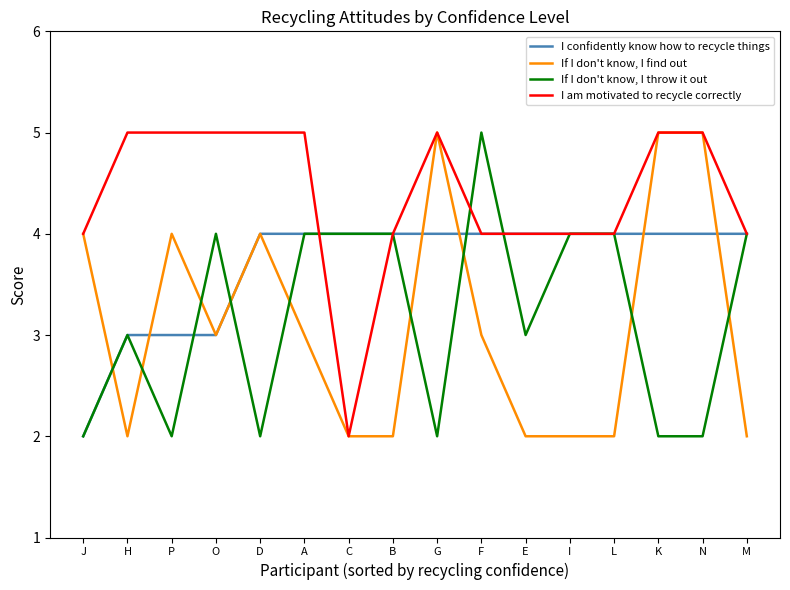

What is the approximate value of I am motivated to recycle correctly at G?

5